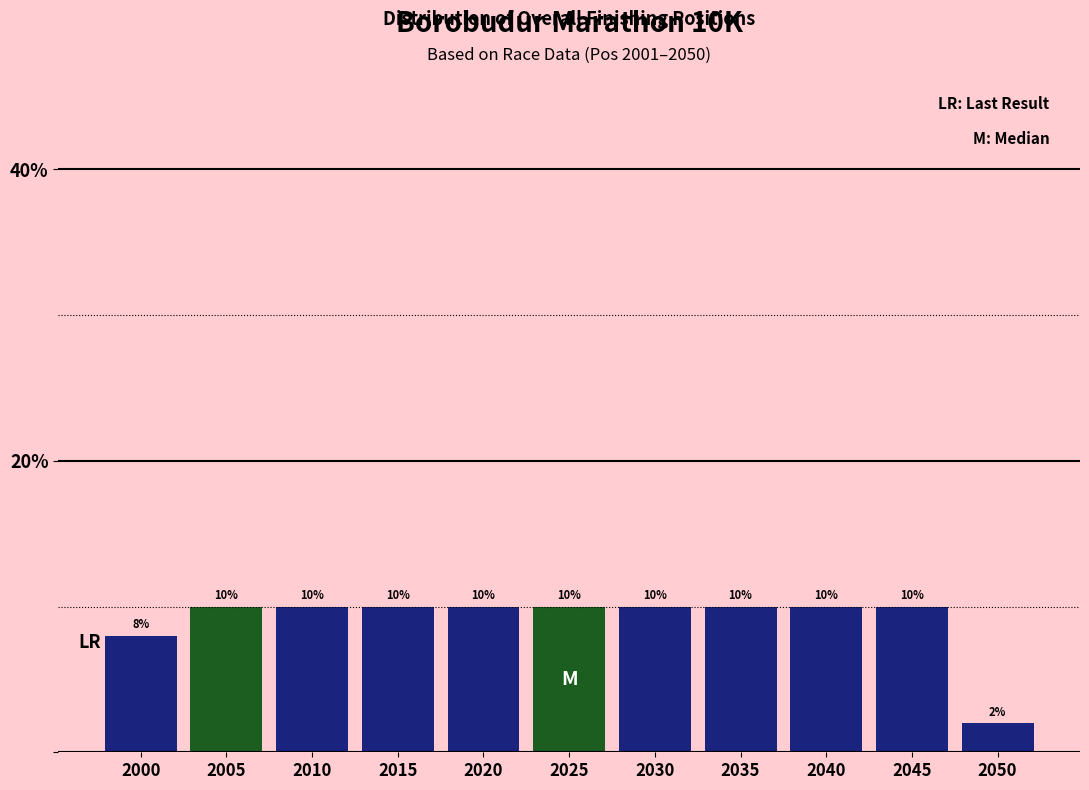

Reading left to right, extract all data points from this chart.

8	10	10	10	10	10	10	10	10	10	2